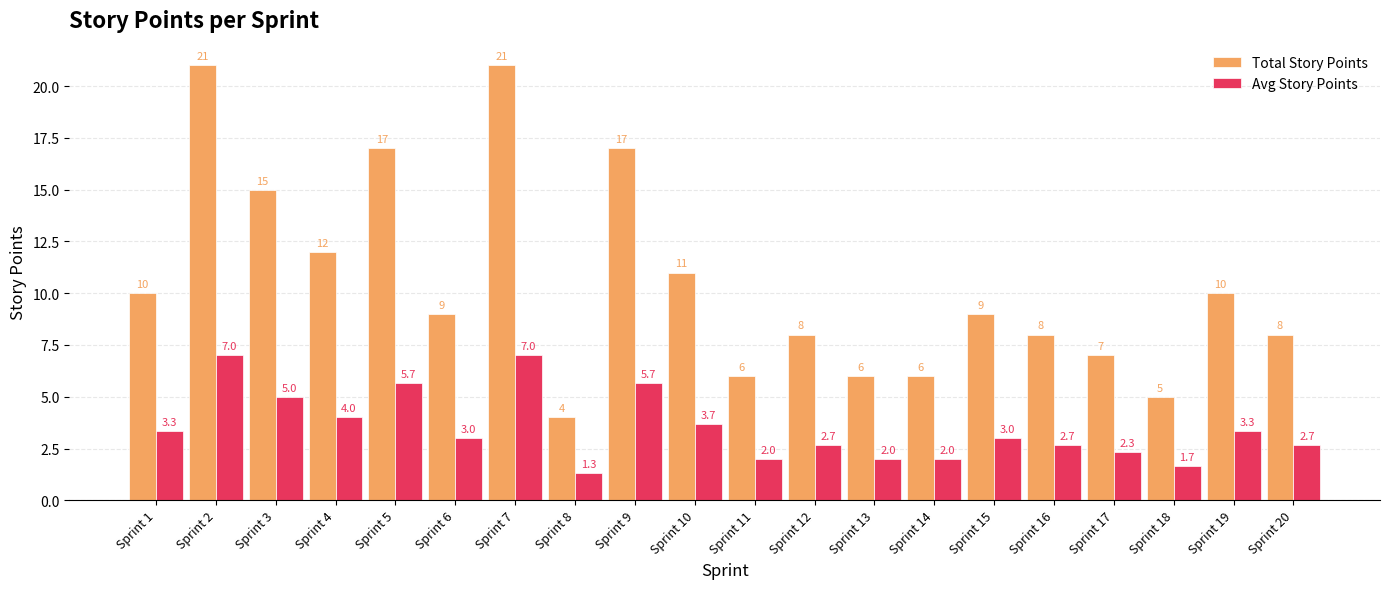

How many distinct data groups are displayed?

2